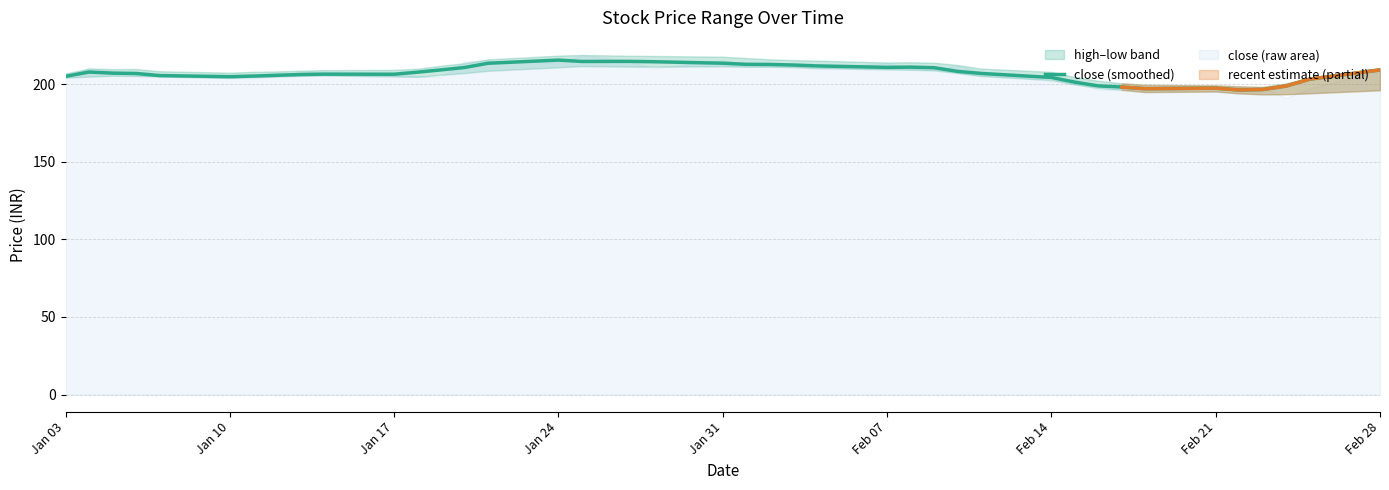

True or false: close (smoothed) has a value of 213.5 at Jan 31.

True